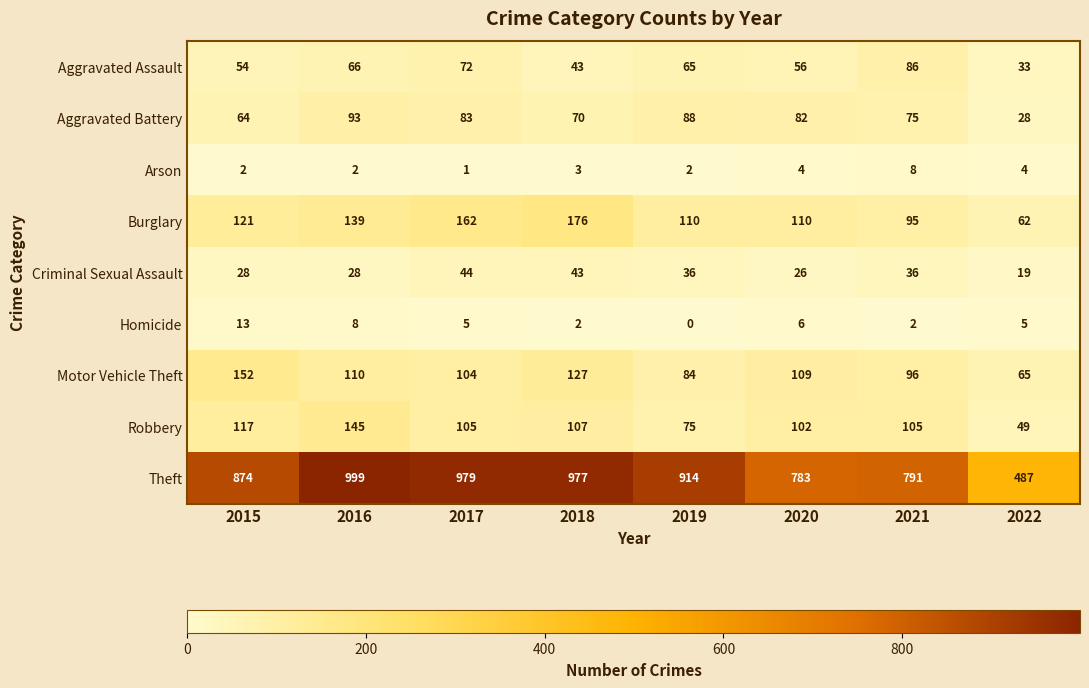

At which label is Aggravated Assault closest to 59?

2020